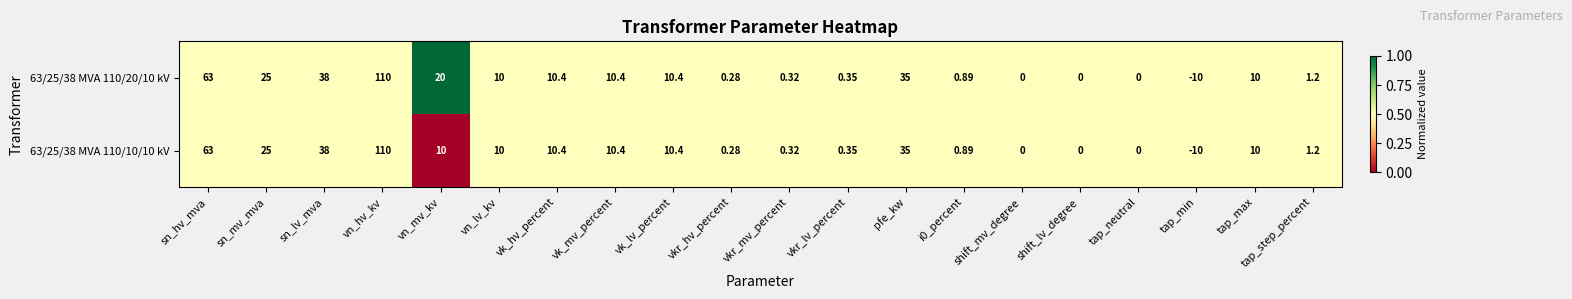

Where does the 63/25/38 MVA 110/10/10 kV series first go above 10?

sn_hv_mva